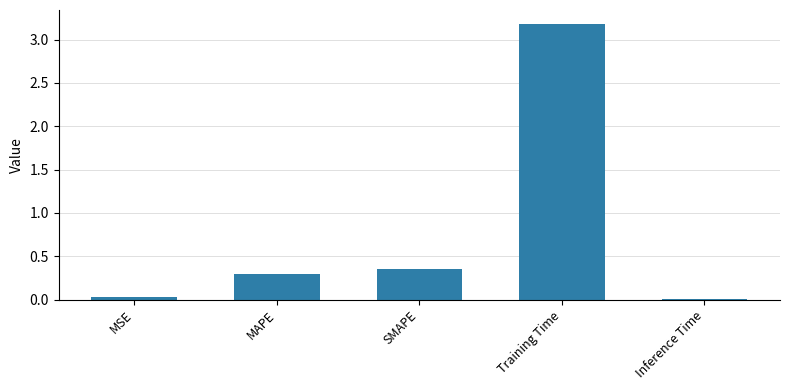

What is the label of the 4th bar from the left?

Training Time